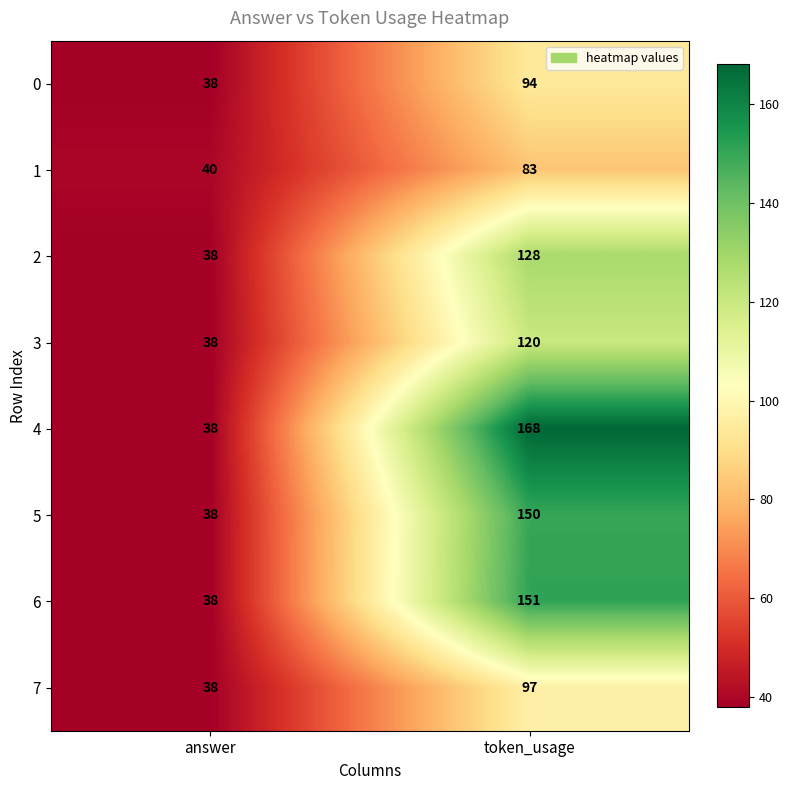

True or false: 7 has a value of 15 at answer.

False